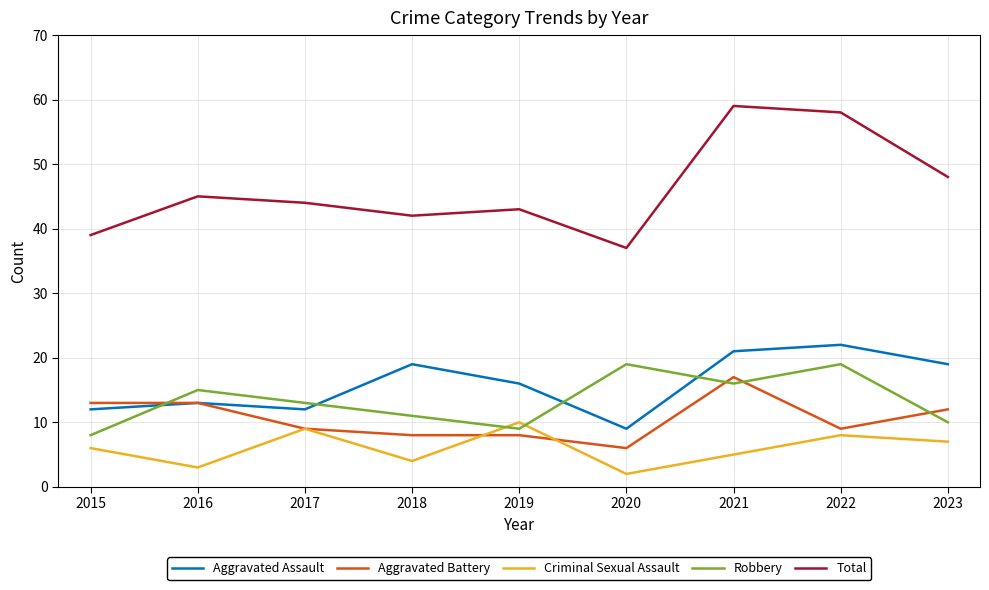

At which category does Total reach its first local peak?

2016